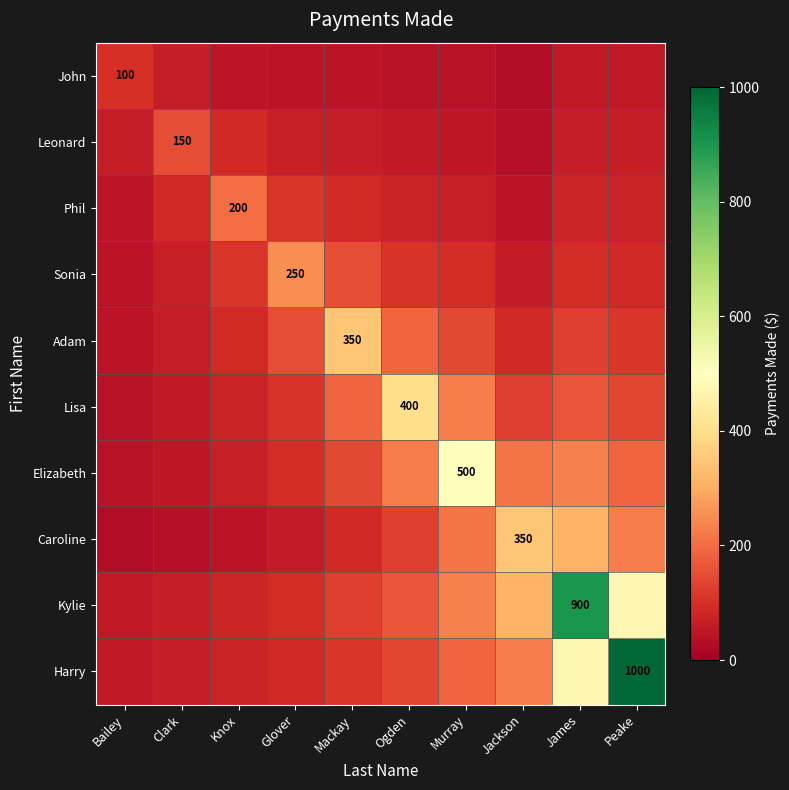

Which series has the widest spread of values?

Harry